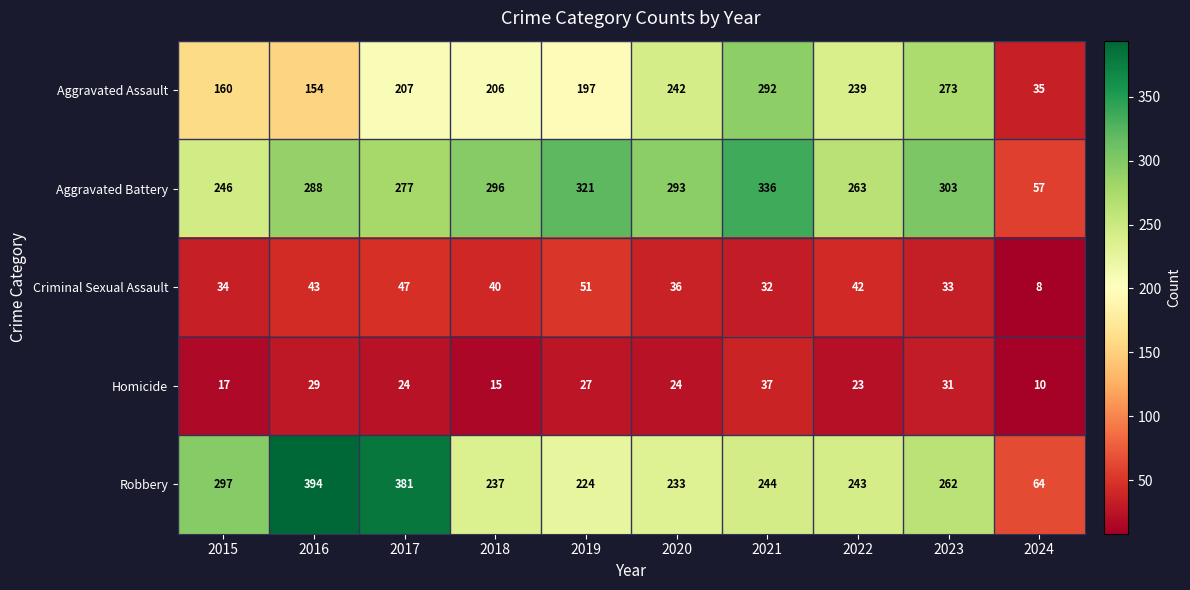

How many categories are shown in the chart?

10